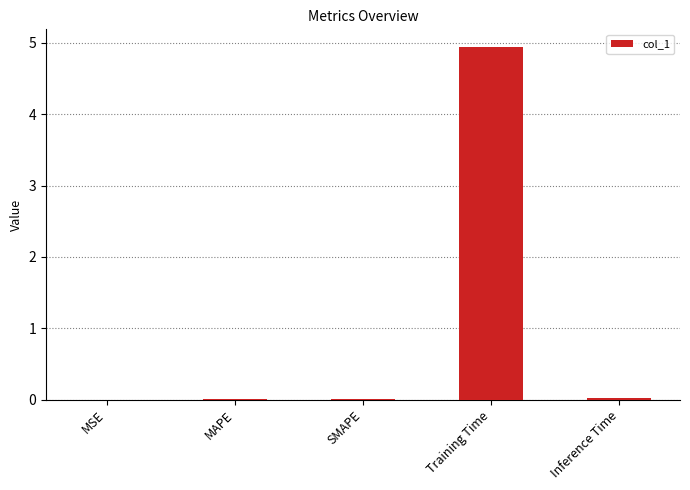

Are the bars horizontal?

No